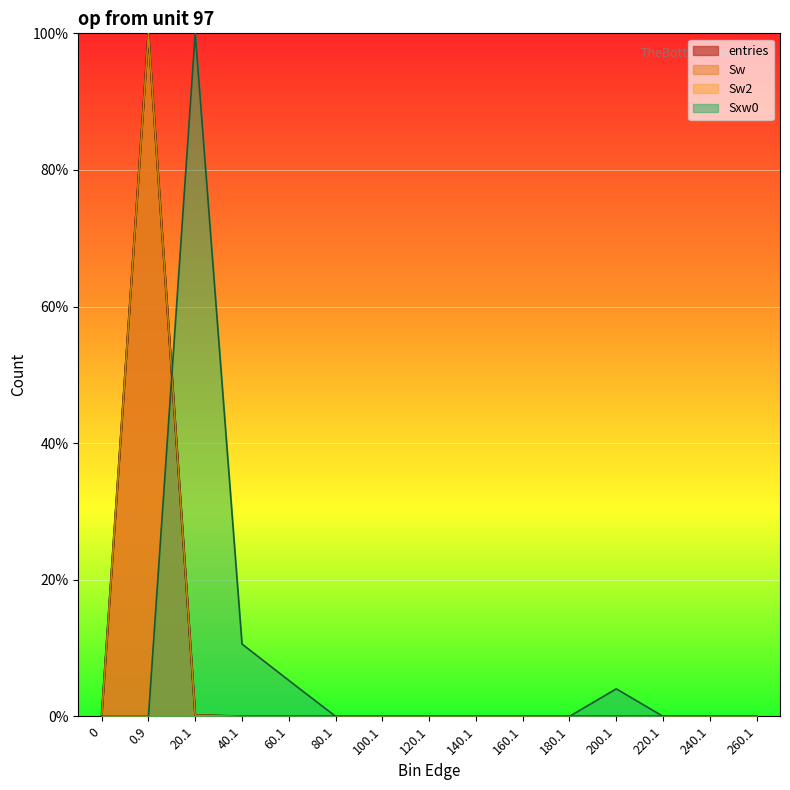

What is the average value of the entries series?

6.7